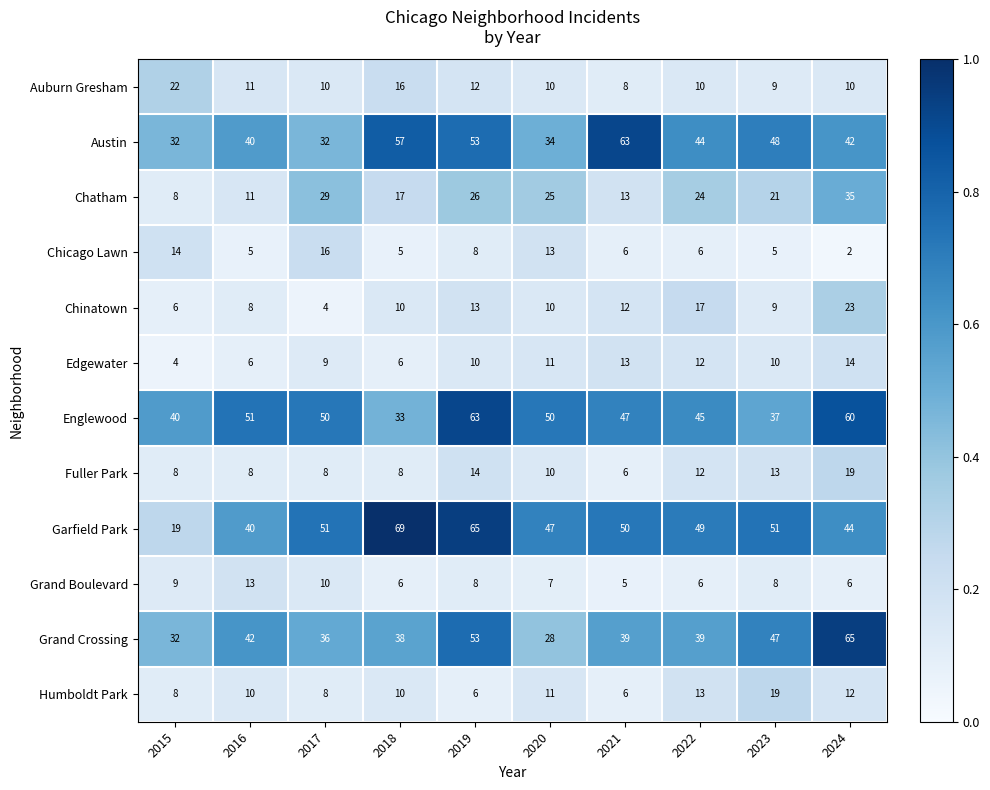

Which series changed the most between 2017 and 2021?

Austin